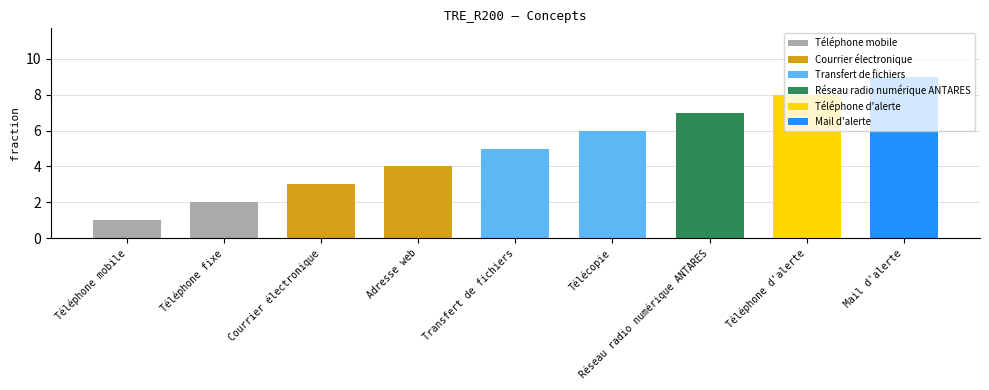

What is the maximum value shown in the chart?

9